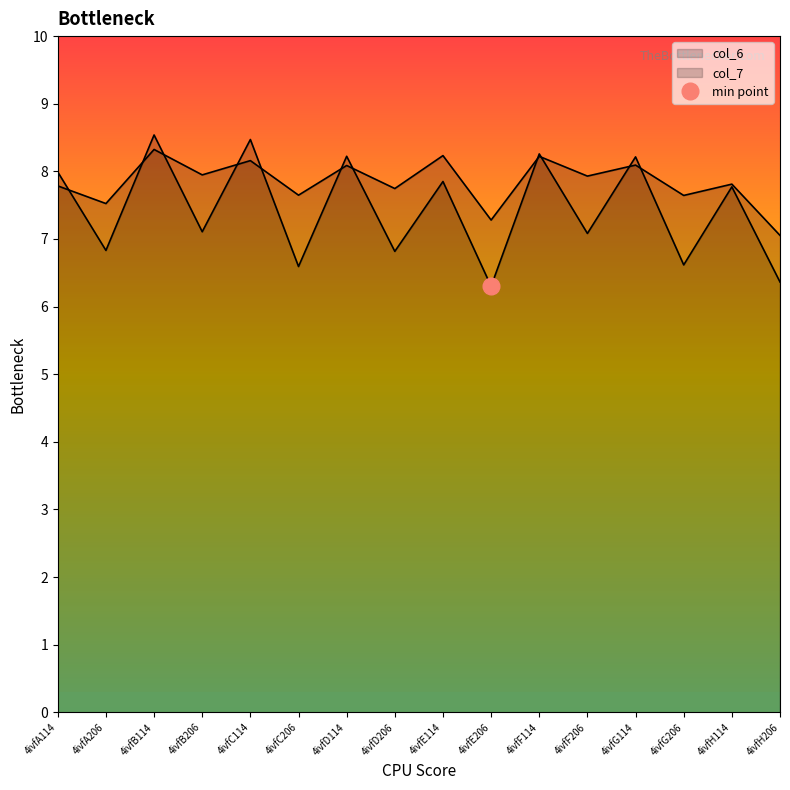

What is the difference between the maximum and second lowest values in the col_7 series?

1.0